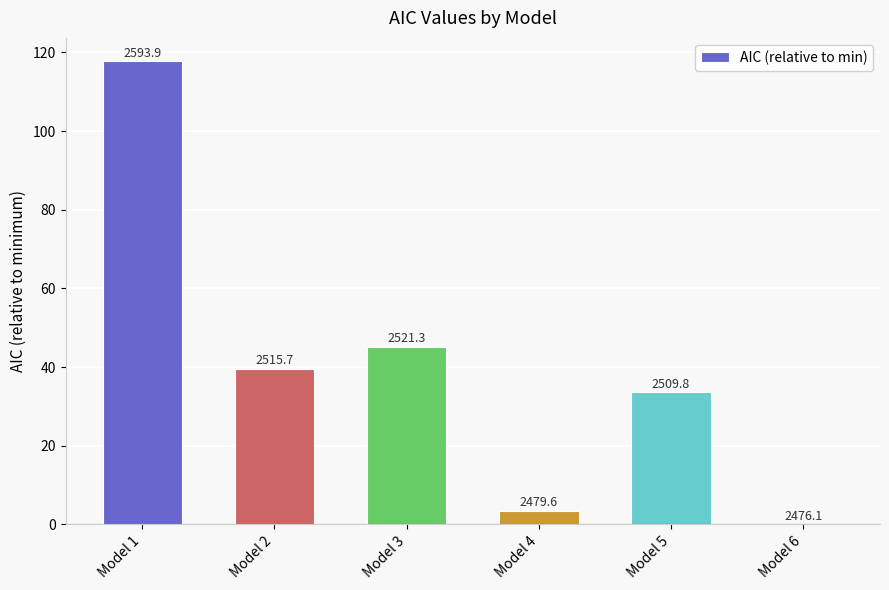

What is the average value?

40.0